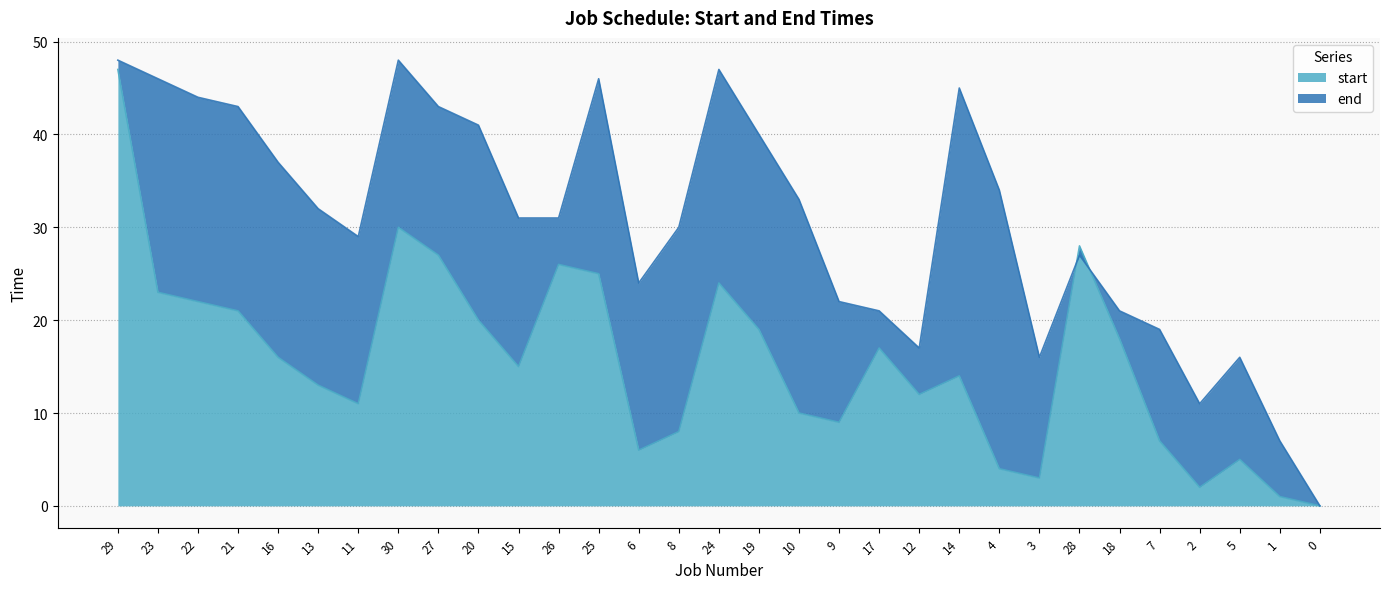

What is the difference between the end values at 27 and 16?

6